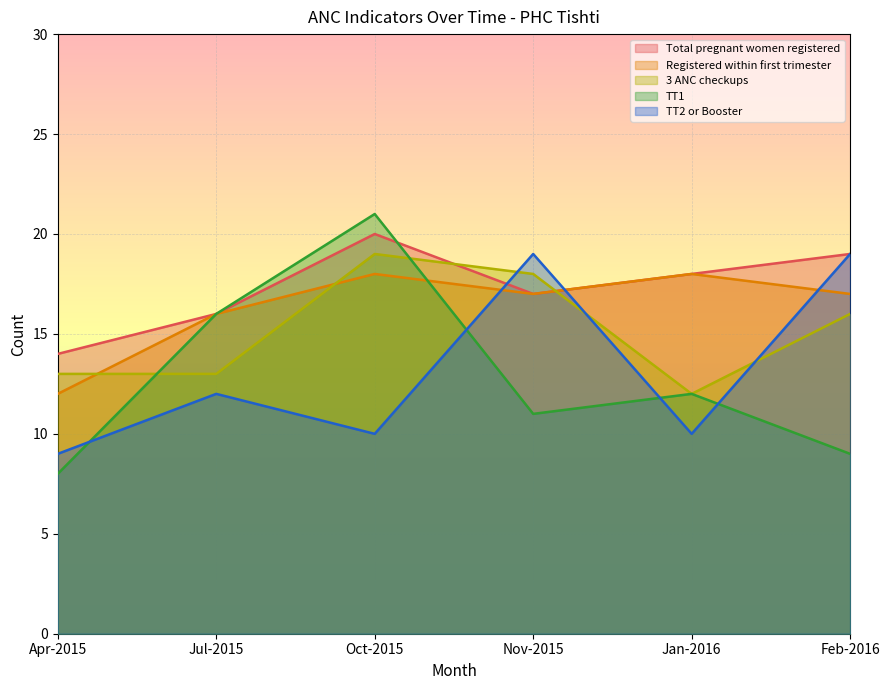

Does the chart display data point markers on the line(s)?

No